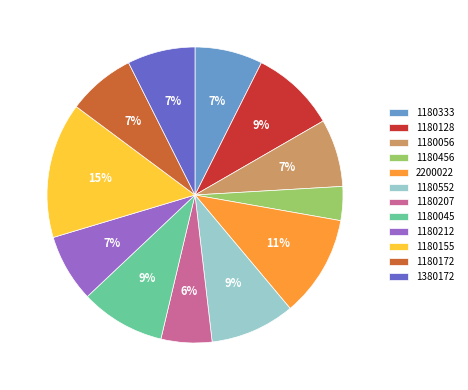

What is the smallest slice in the pie chart?

1180456